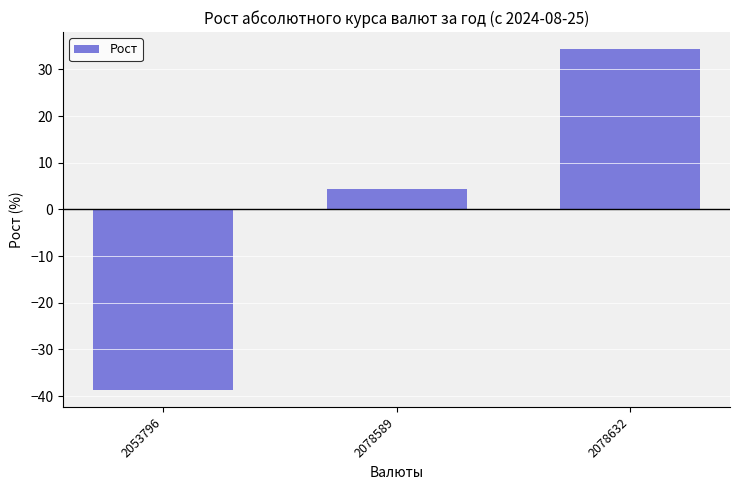

Read the value at 2053796.

-38.7